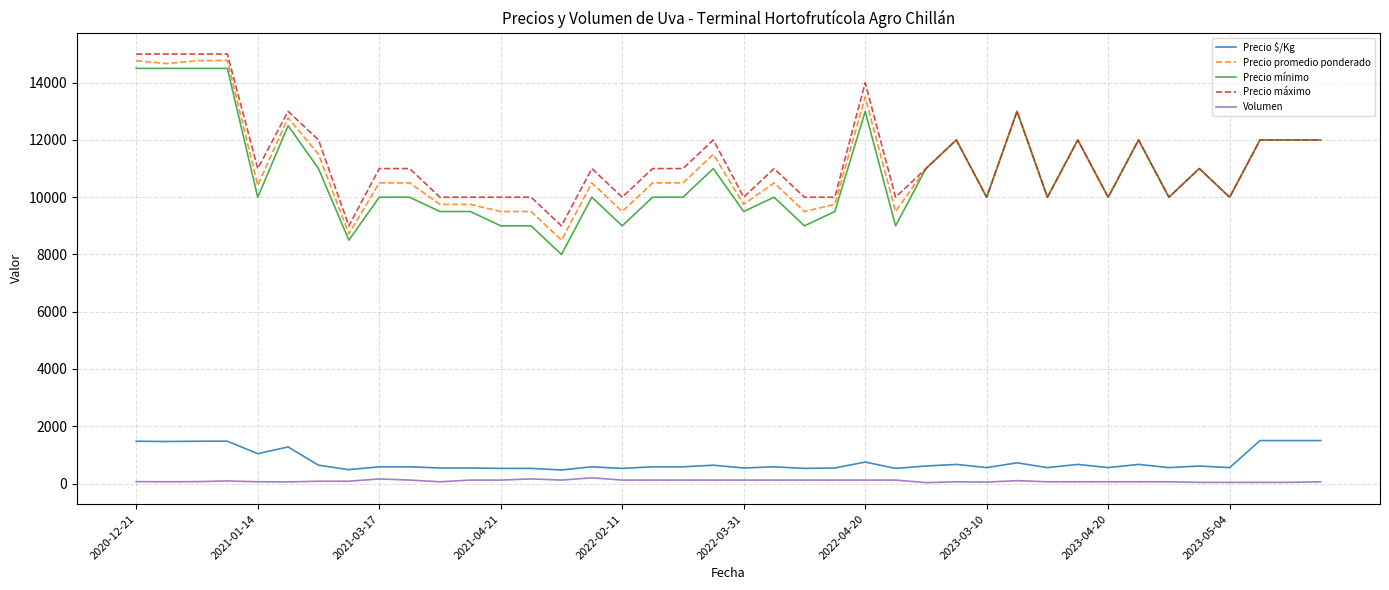

What is the minimum value for Precio mínimo?

8000